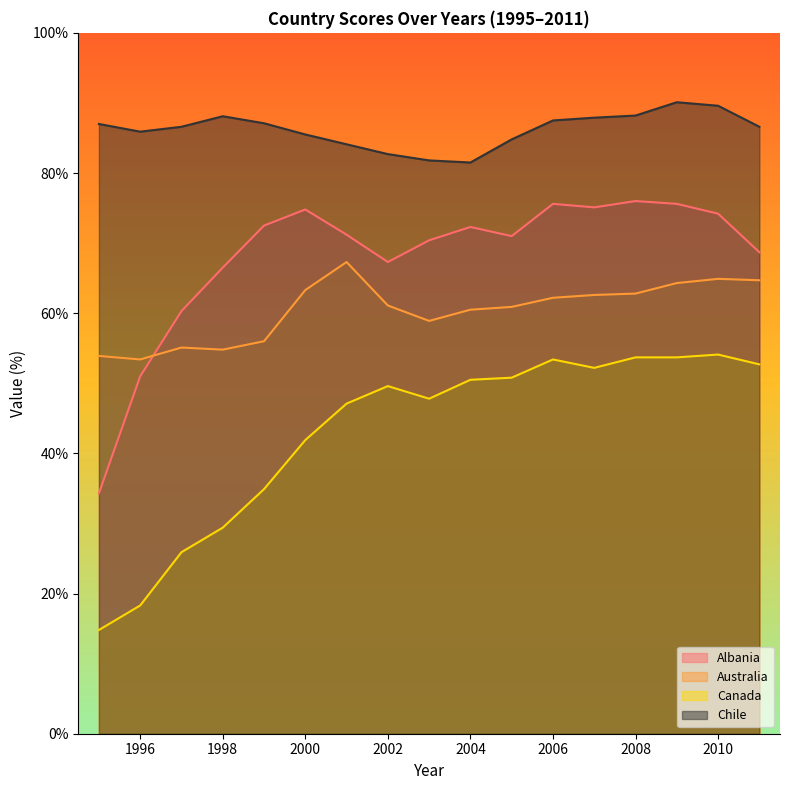

What is the total value across all series at 2004?

264.8